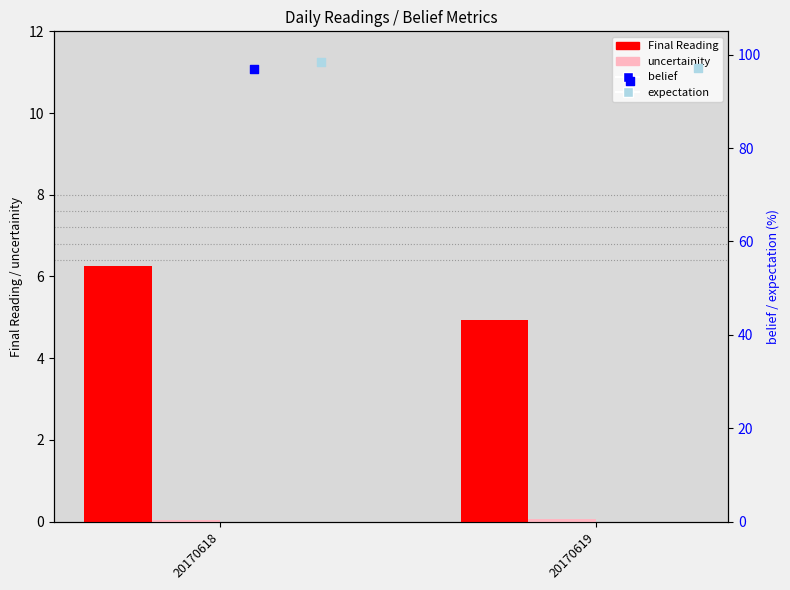

Which series has the largest Y range (max minus min)?

belief